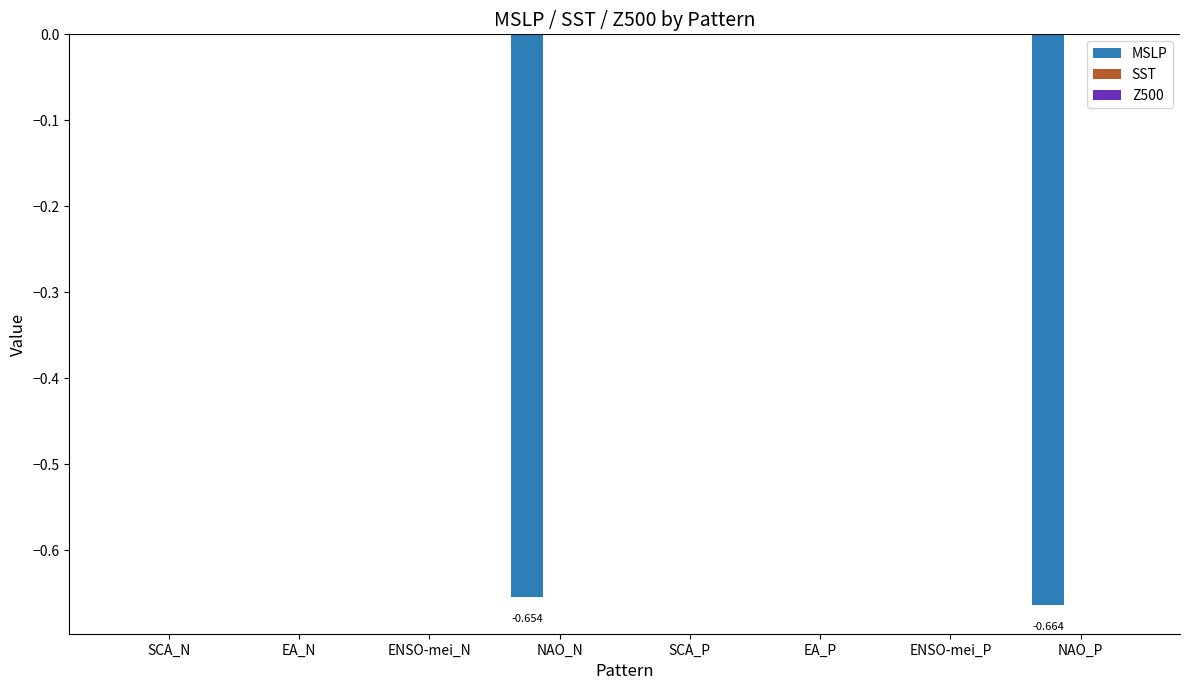

Which label corresponds to the smallest value in the chart?

NAO_P